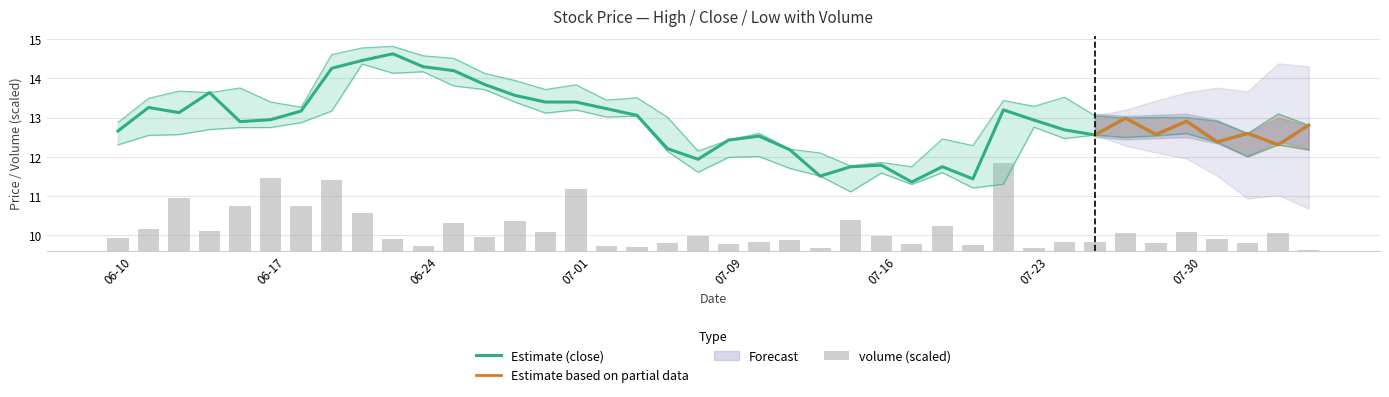

Where does the close series first go above 12?

06-10